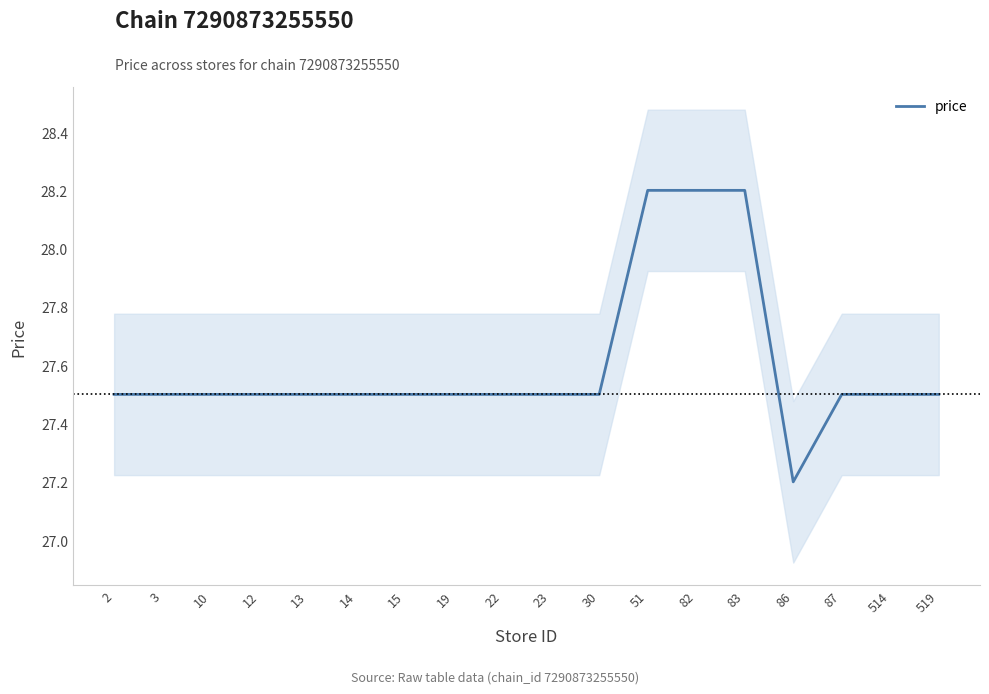

Reading left to right, what are all the values shown in this chart?

2=27.5	3=27.5	10=27.5	12=27.5	13=27.5	14=27.5	15=27.5	19=27.5	22=27.5	23=27.5	30=27.5	51=28.2	82=28.2	83=28.2	86=27.2	87=27.5	514=27.5	519=27.5